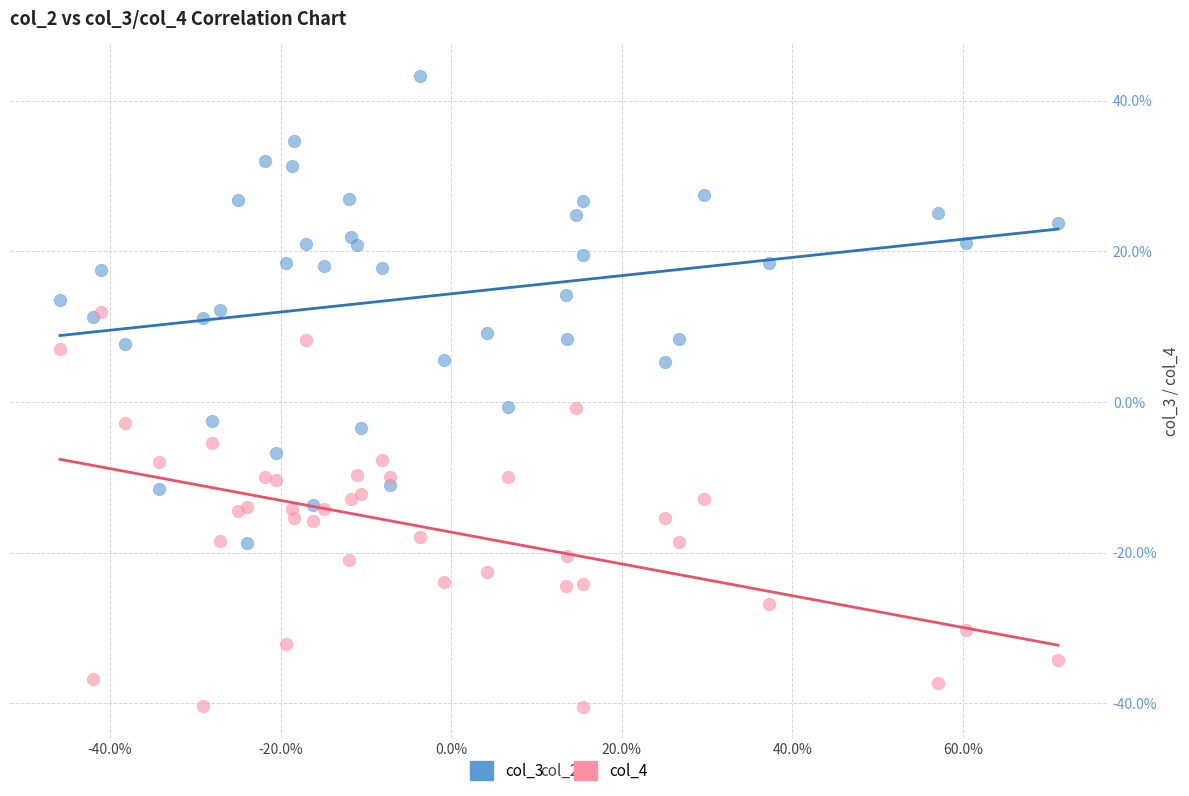

What are all the series names shown in the legend?

col_3, col_4